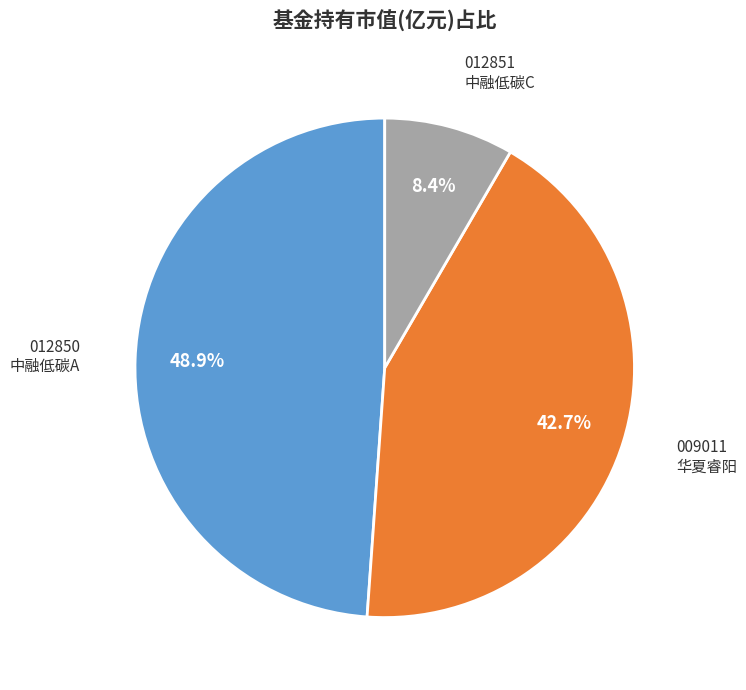

Does any single category account for the majority?

No